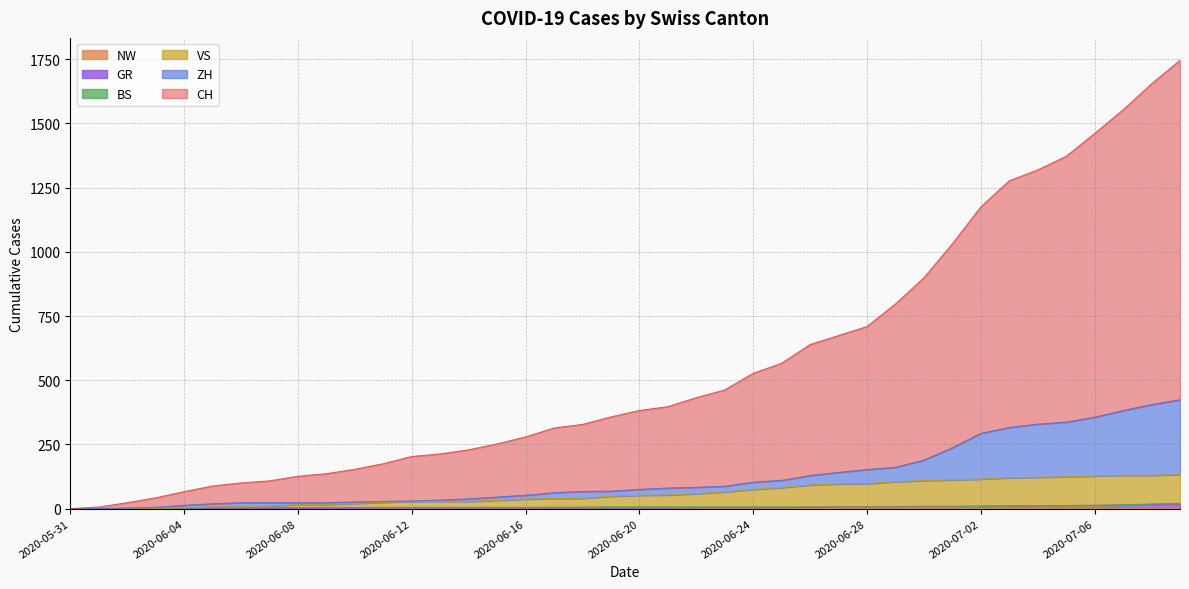

List the labels in order of VS value, smallest first.

2020-05-31, 2020-06-01, 2020-06-02, 2020-06-03, 2020-06-04, 2020-06-05, 2020-06-06, 2020-06-07, 2020-06-08, 2020-06-09, 2020-06-10, 2020-06-11, 2020-06-12, 2020-06-13, 2020-06-14, 2020-06-15, 2020-06-16, 2020-06-17, 2020-06-18, 2020-06-19, 2020-06-20, 2020-06-21, 2020-06-22, 2020-06-23, 2020-06-24, 2020-06-25, 2020-06-26, 2020-06-27, 2020-06-28, 2020-06-29, 2020-06-30, 2020-07-01, 2020-07-02, 2020-07-03, 2020-07-04, 2020-07-05, 2020-07-06, 2020-07-07, 2020-07-08, 2020-07-09